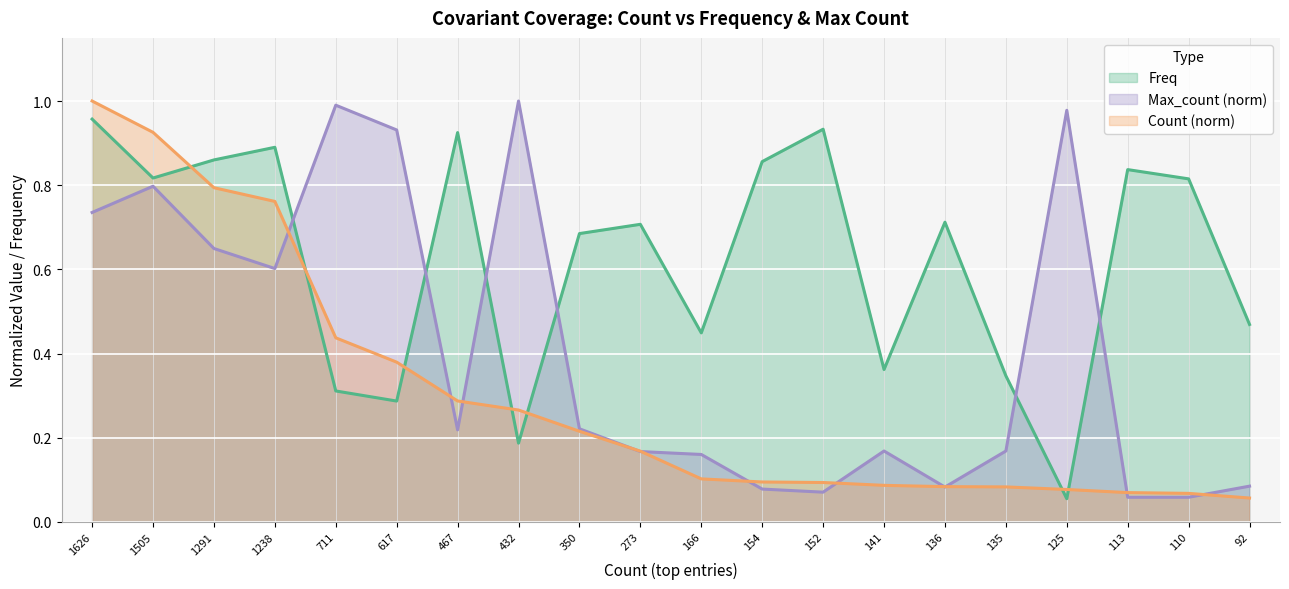

Rank the series by their average value, from highest to lowest.

Freq, Max_count (norm), Count (norm)